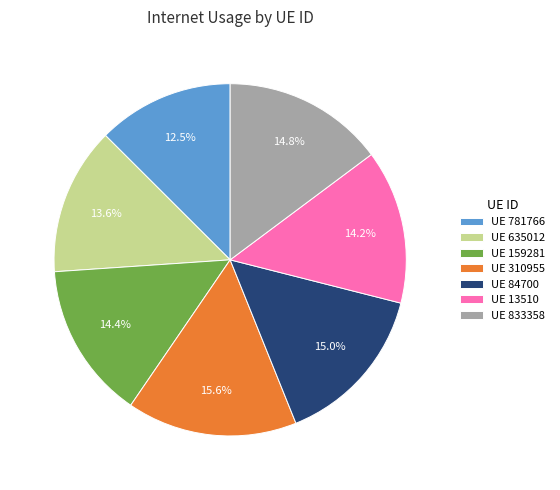

Does any single category account for the majority?

No